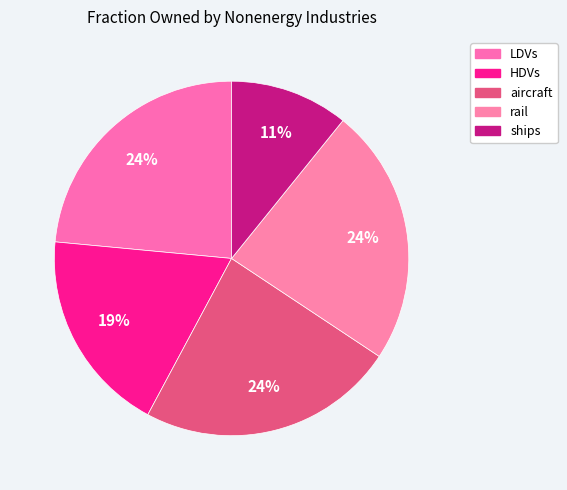

Which slice is the smallest?

ships